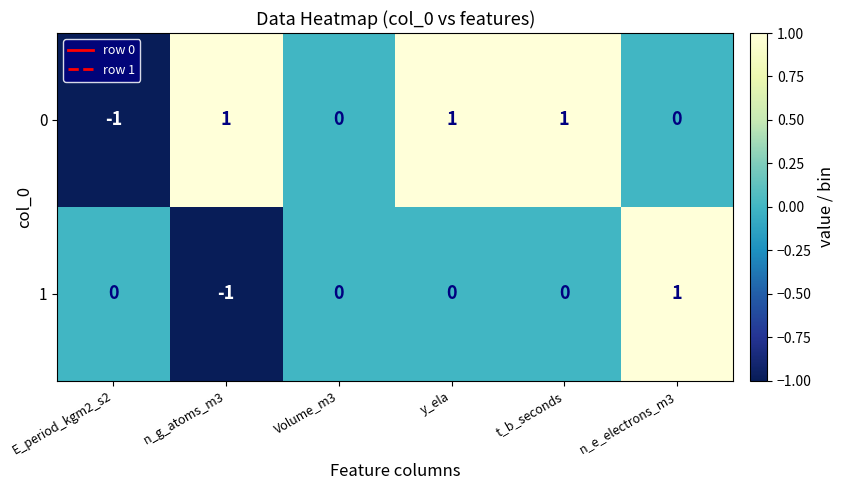

List the series in order of their overall mean, highest first.

0, 1